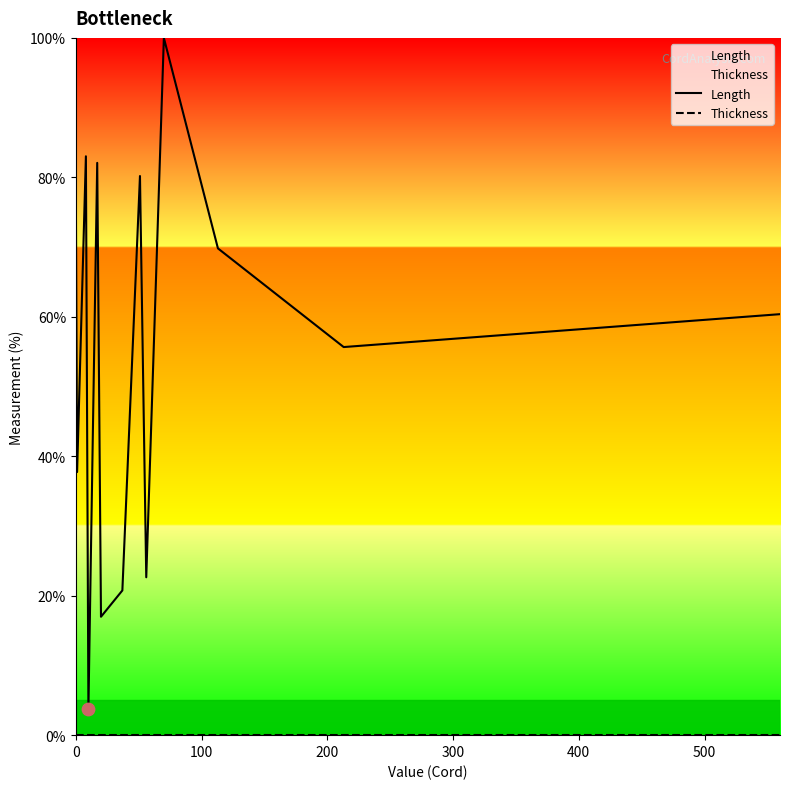

What are all the series names shown in the legend?

Length, Thickness